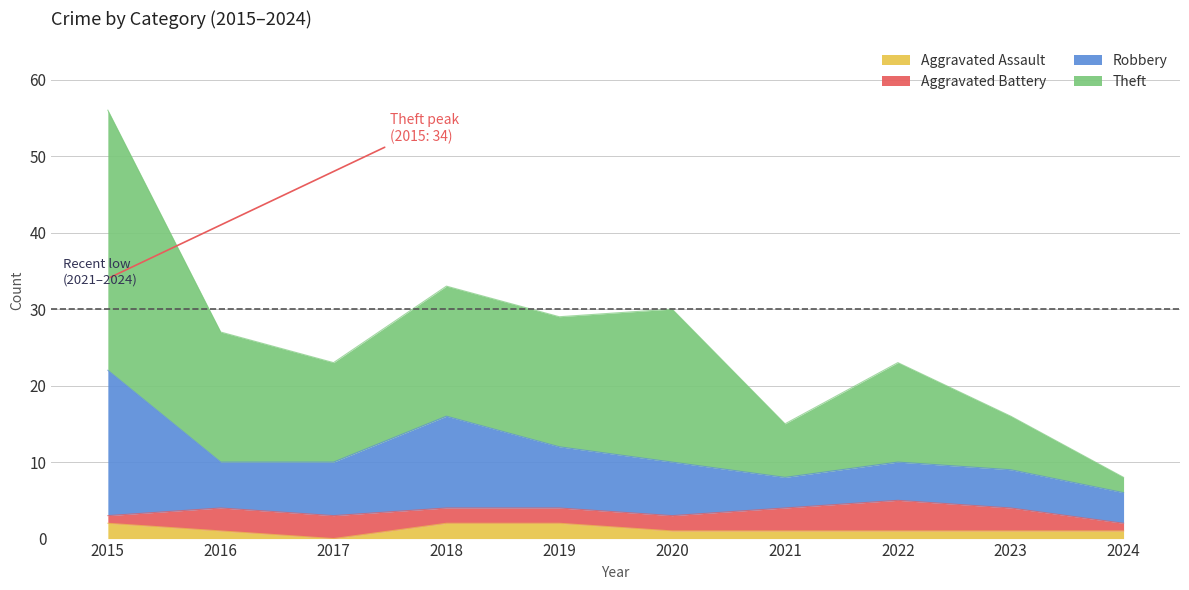

At which category is the sum across all series the highest?

2015